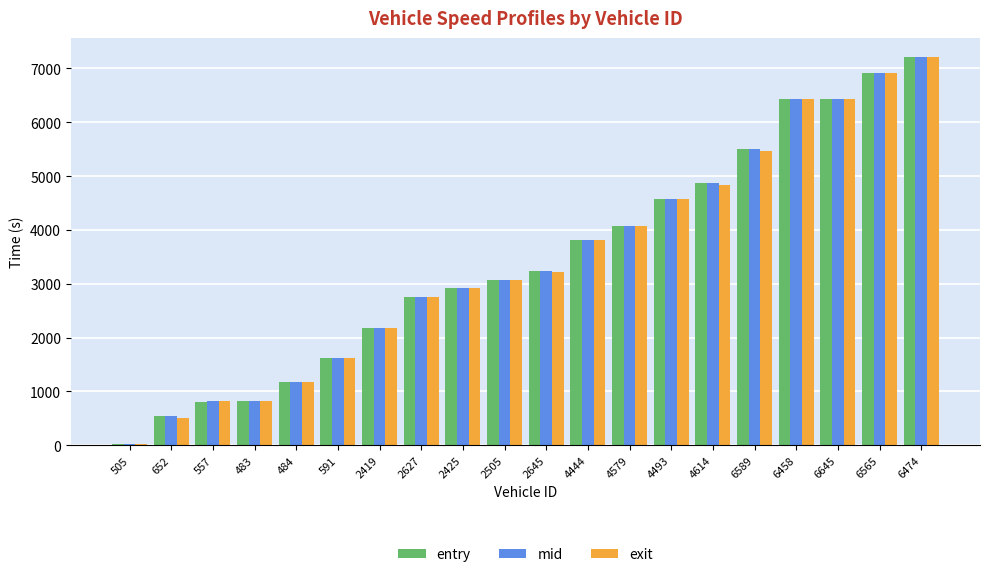

What is the sum of all entry values?

68933.1